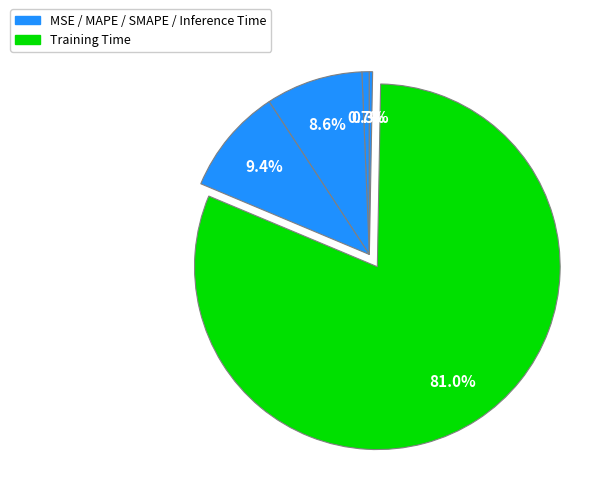

Count the number of slices in the pie.

5